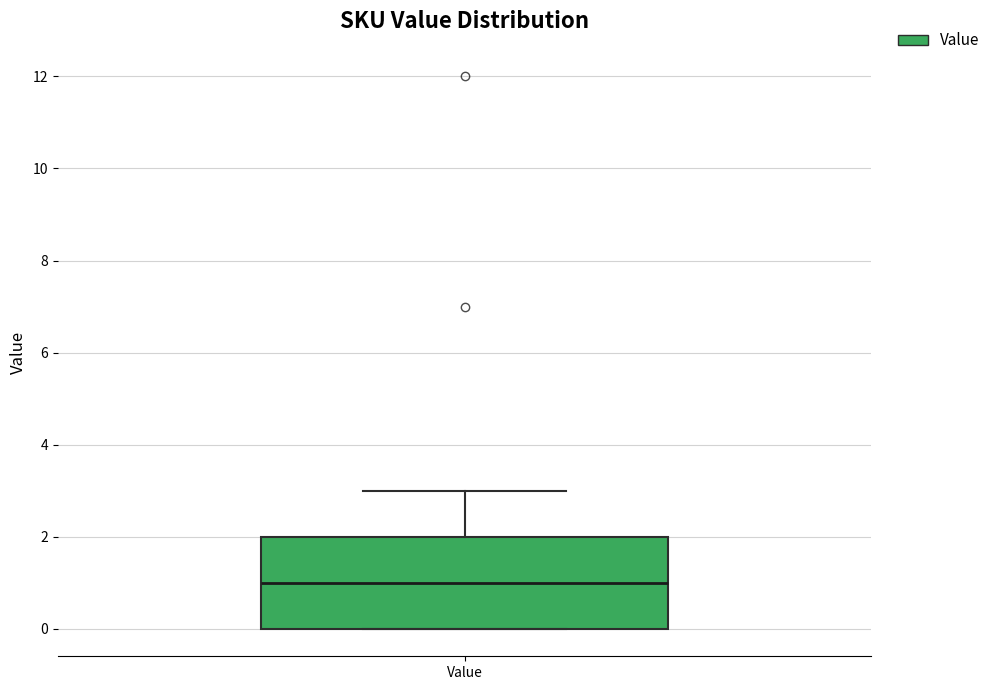

Transcribe this box plot: give where the median line is, the range the box spans, and where the two whiskers end, as read against the y-axis. The values are not printed on the chart, so give them approximately, as read against the axis.

median 1, box 0 to 2, whiskers 0 to 3